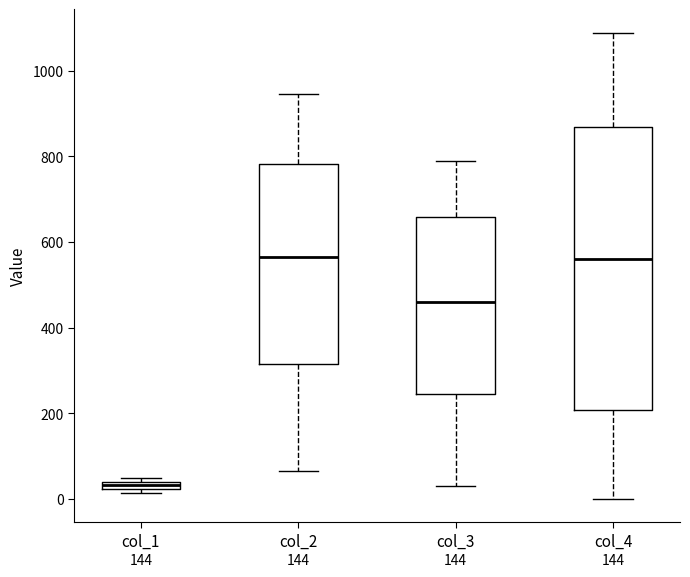

Where does the upper whisker of the box for col_3 end on the y-axis? The values are not printed on the chart, so give them approximately, as read against the axis.

780